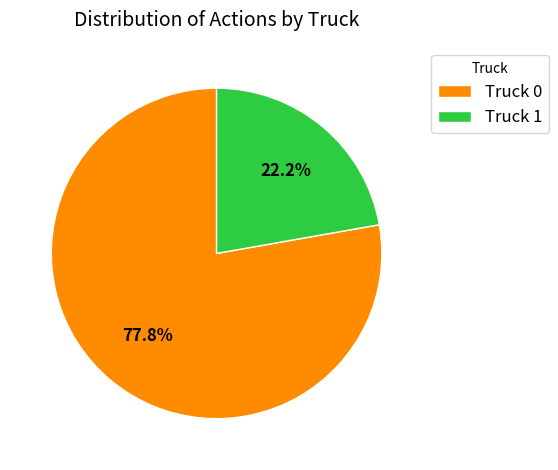

Which category has the biggest portion of the pie?

Truck 0